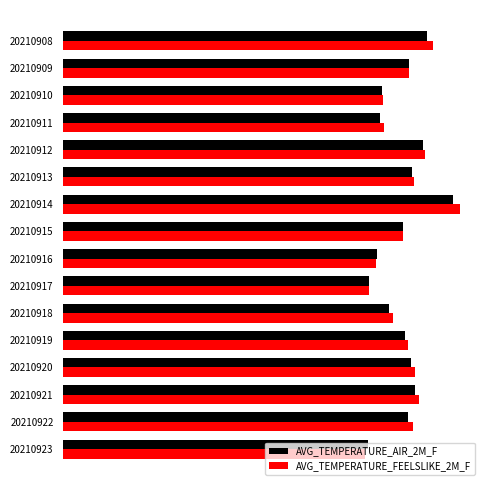

What are all the series names shown in the legend?

AVG_TEMPERATURE_AIR_2M_F, AVG_TEMPERATURE_FEELSLIKE_2M_F